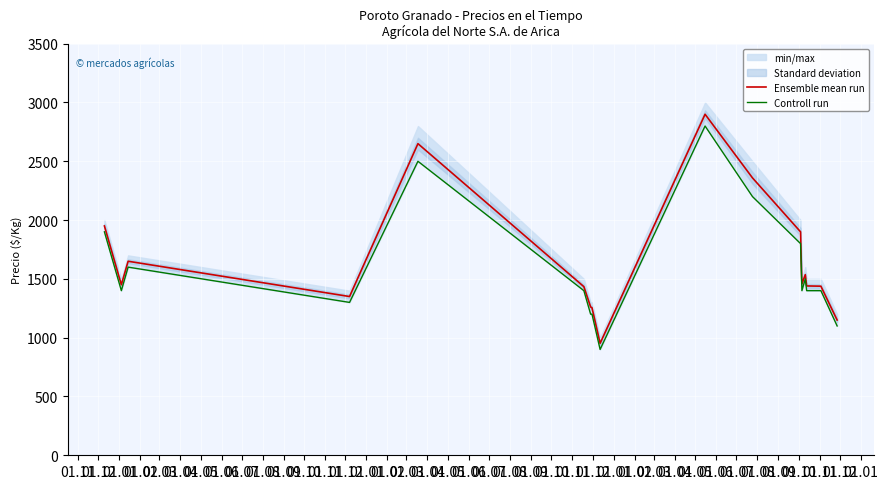

Where is the first local maximum for Controll run?

01.01